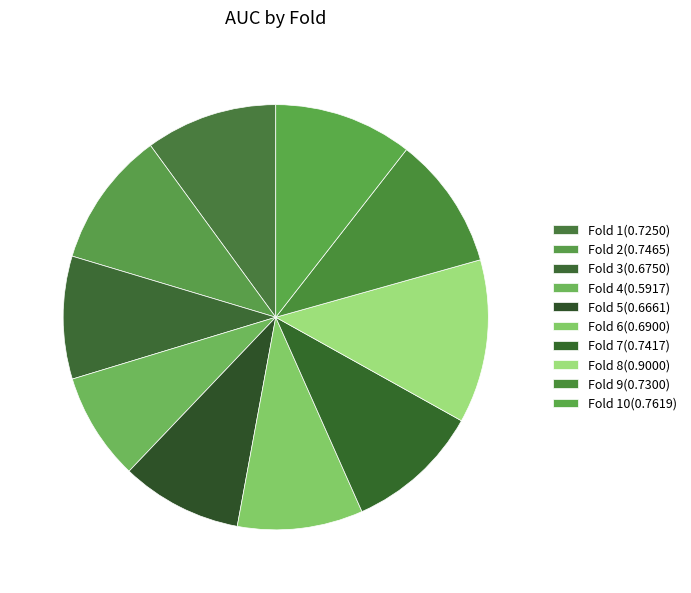

Count the number of slices in the pie.

10